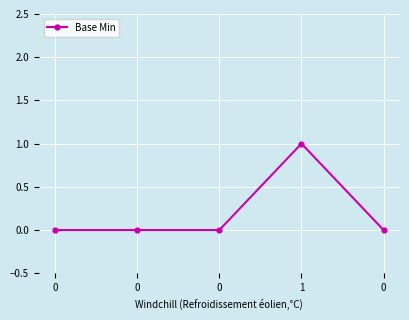

List the labels in order of value, largest first.

1, 0, 0, 0, 0